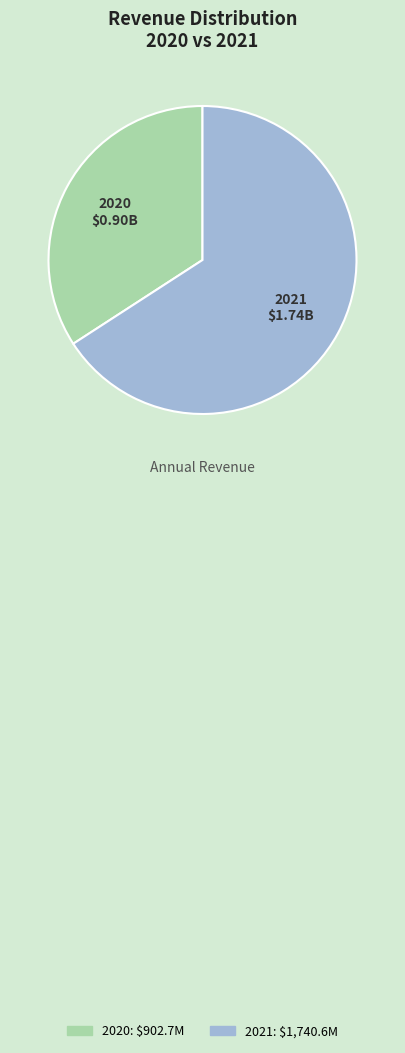

Which slice represents more than half of the pie?

2021